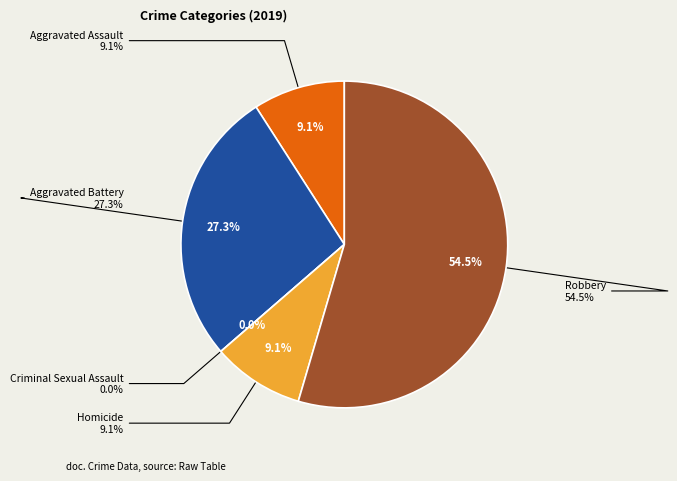

What portion of the pie excludes Homicide?

90.9%